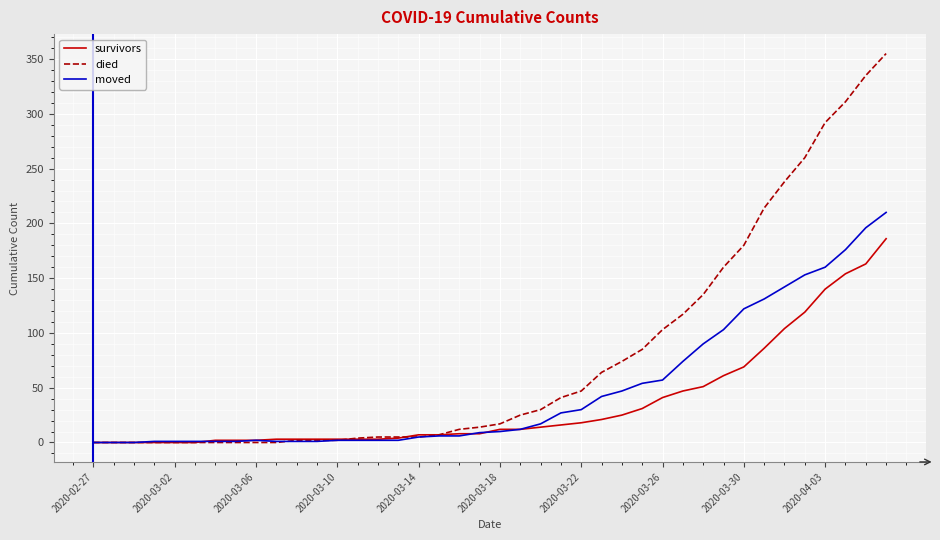

Which series has the largest range (max minus min)?

died